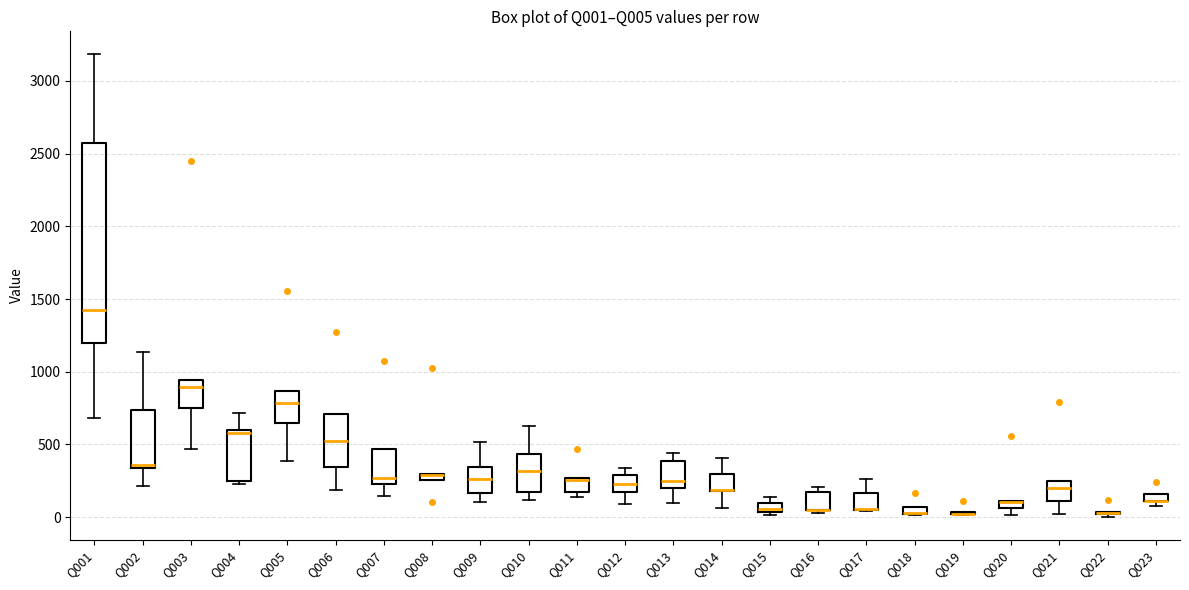

Where is the upper edge of the box for Q016 on the y-axis? The values are not printed on the chart, so give them approximately, as read against the axis.

150